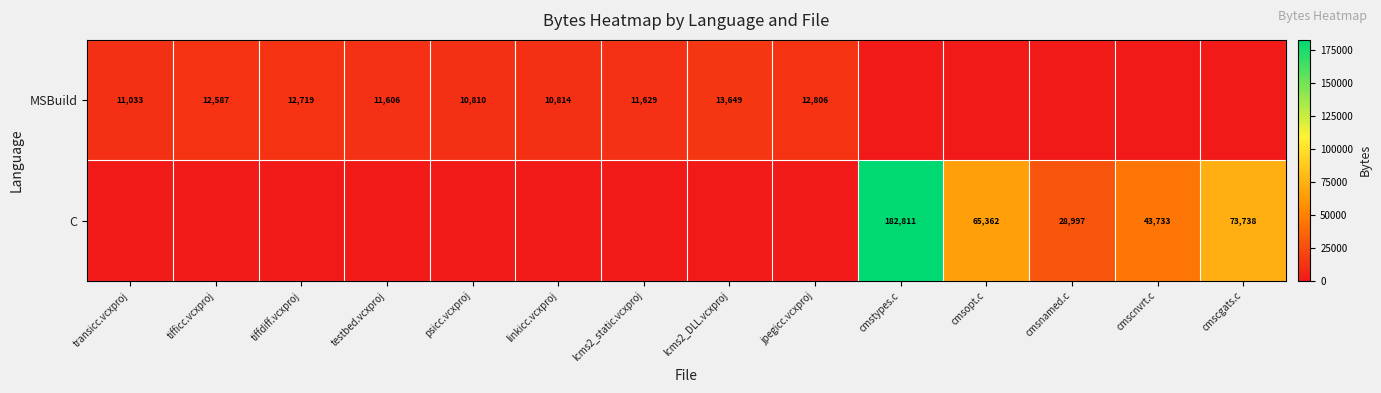

What is the sum of the MSBuild values at testbed.vcxproj and linkicc.vcxproj?

22420